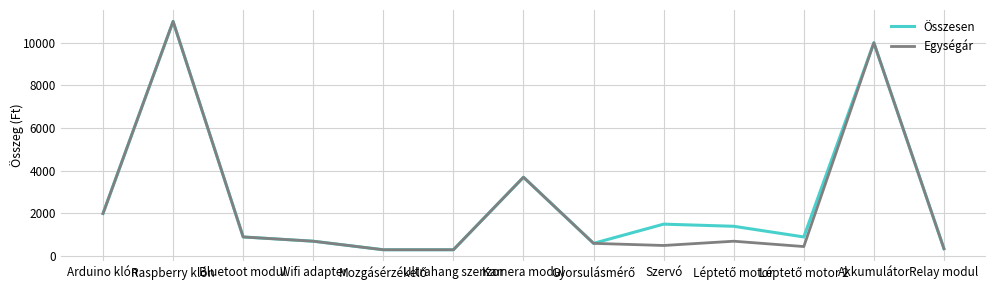

Rank the series at Szervó from highest to lowest value.

Összesen, Egységár